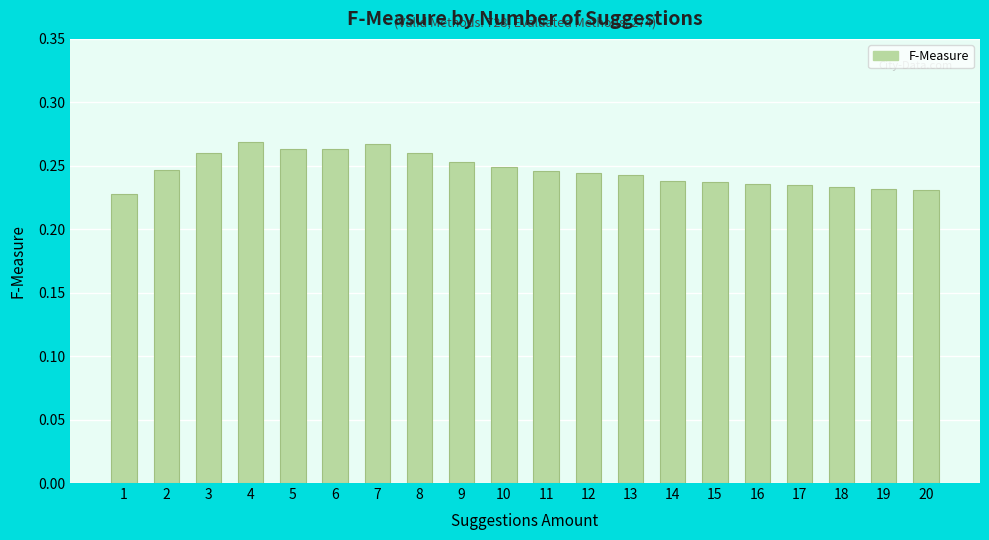

What is the sum of all values?

4.9